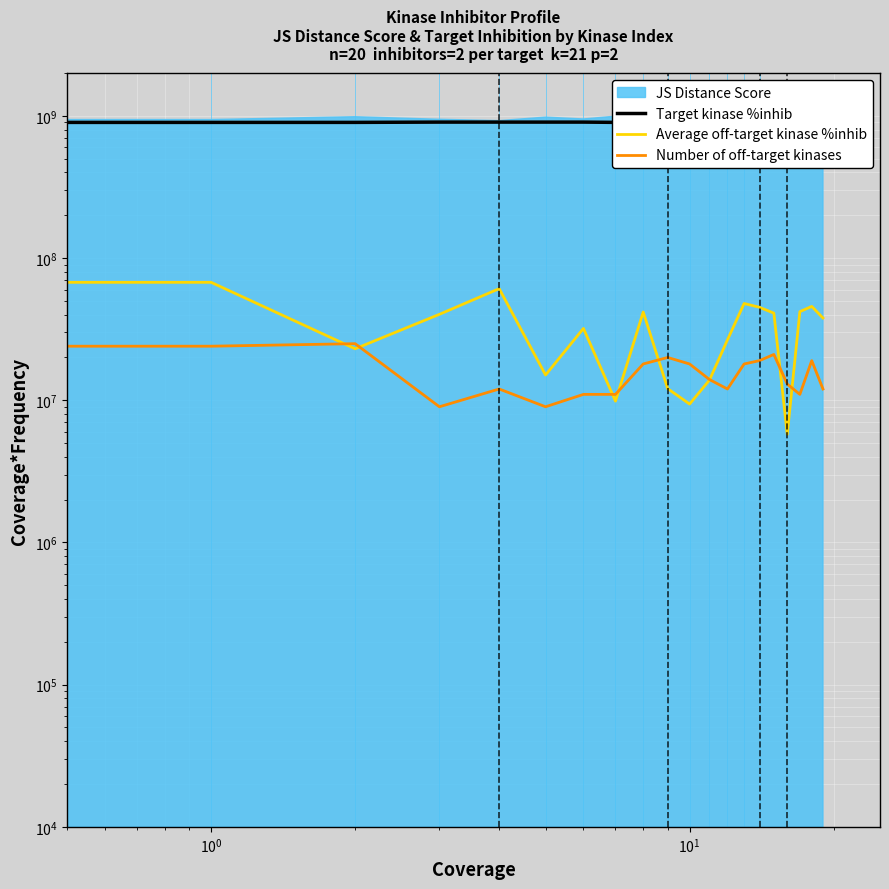

The Average off-target kinase %inhib series shows 37881512.7 at 19. True or false?

True